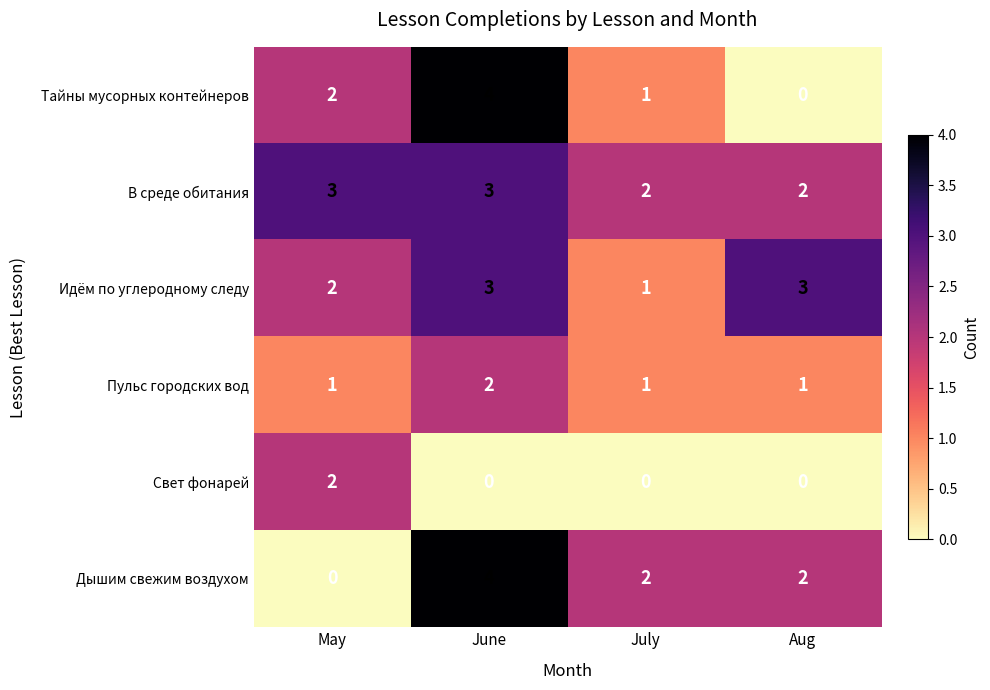

What is the difference between the highest and lowest values at June?

4